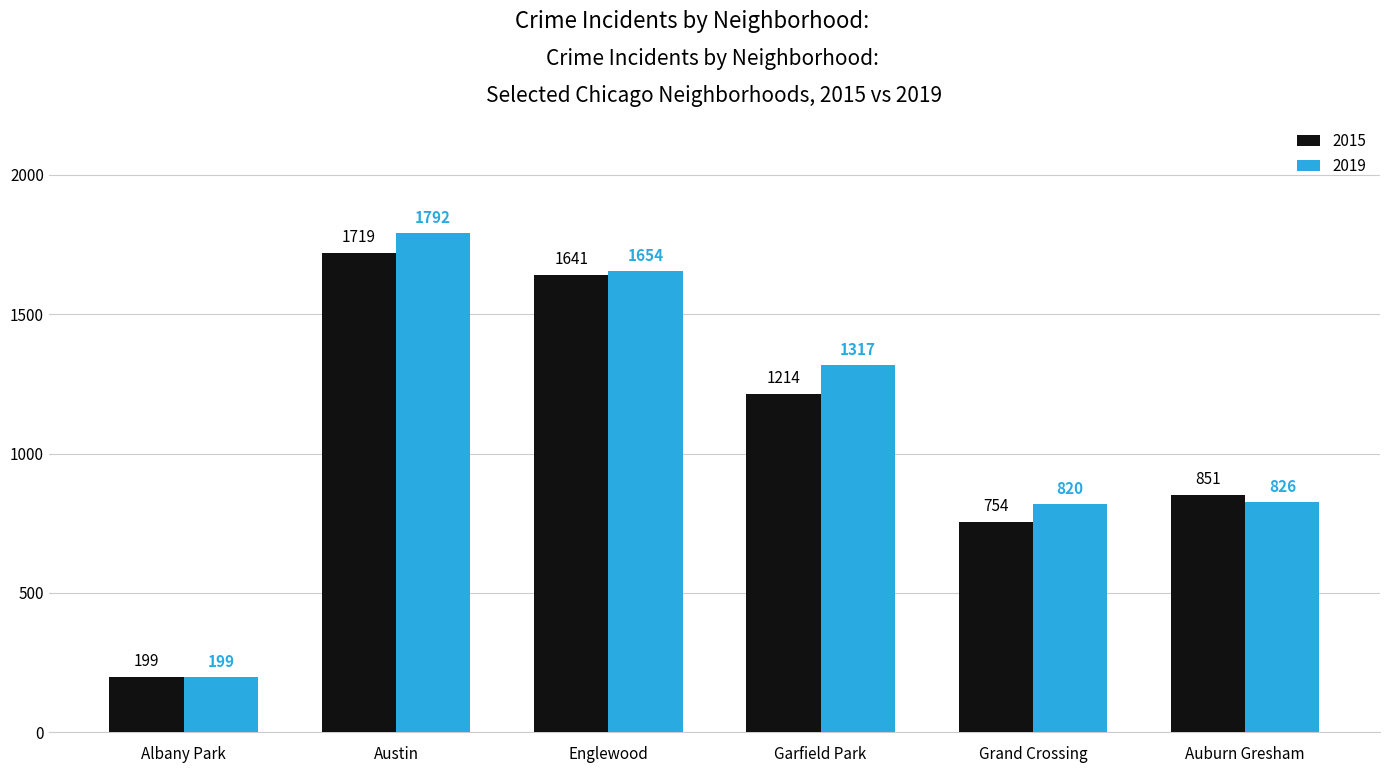

What is the total value across all series at Grand Crossing?

1574